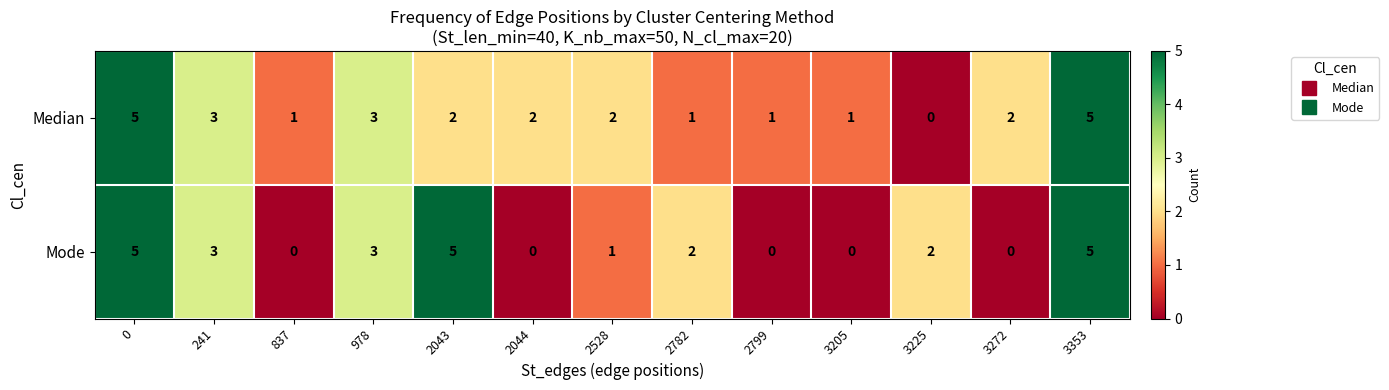

At 2044, list the series in order from largest to smallest.

Median, Mode